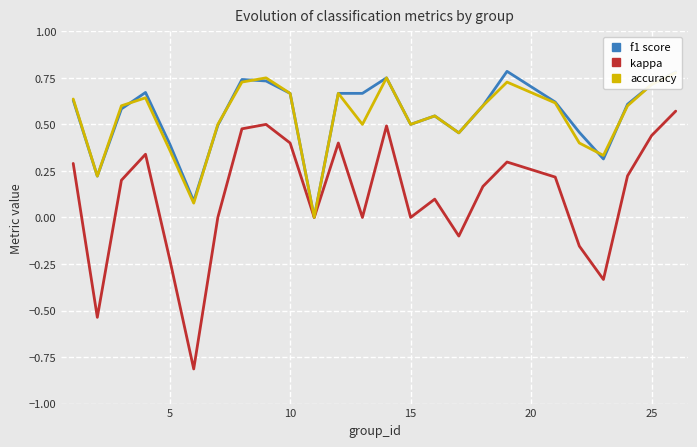

True or false: kappa and accuracy cross at least once.

False